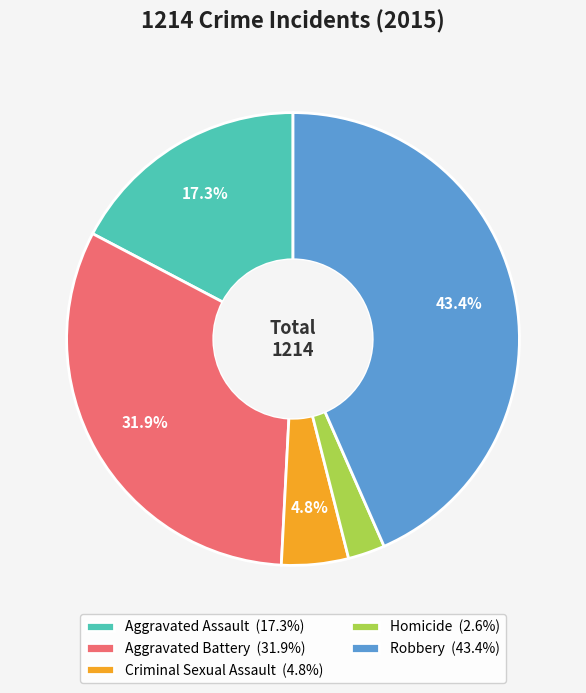

To the nearest percent, what is the difference between the largest and smallest slice percentages?

41%